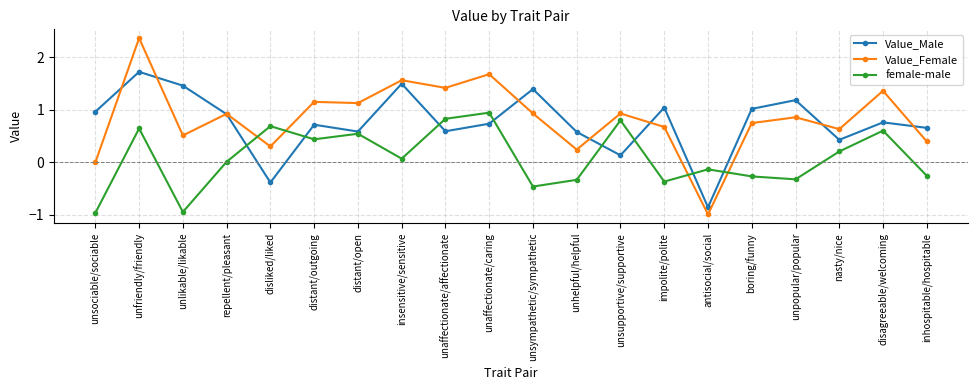

Which series has the widest spread of values?

Value_Female